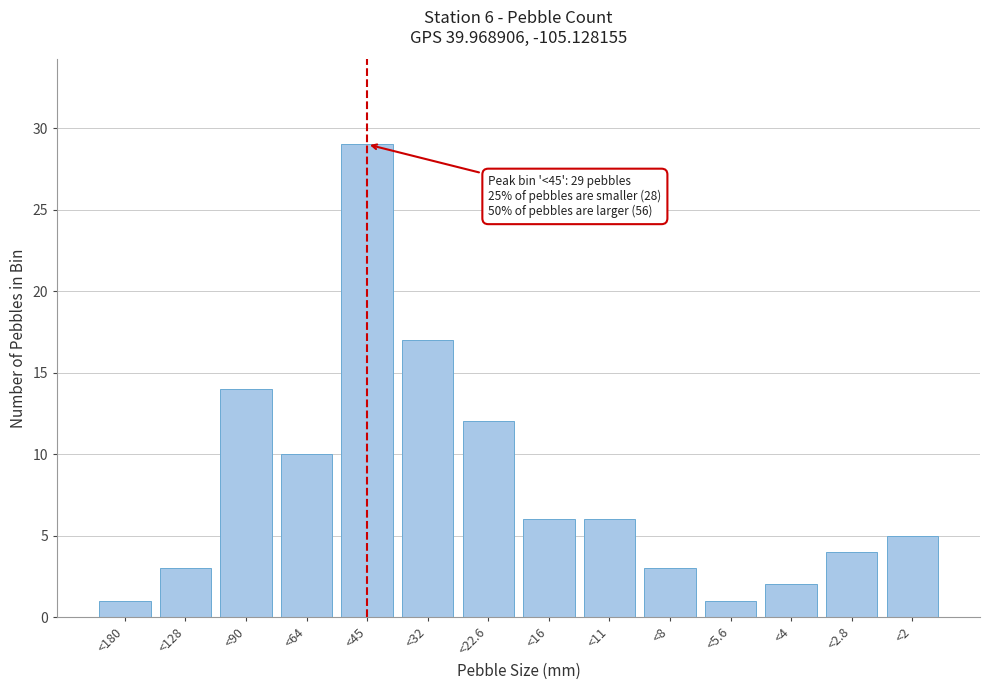

Reading left to right, extract all data points from this chart.

1	3	14	10	29	17	12	6	6	3	1	2	4	5